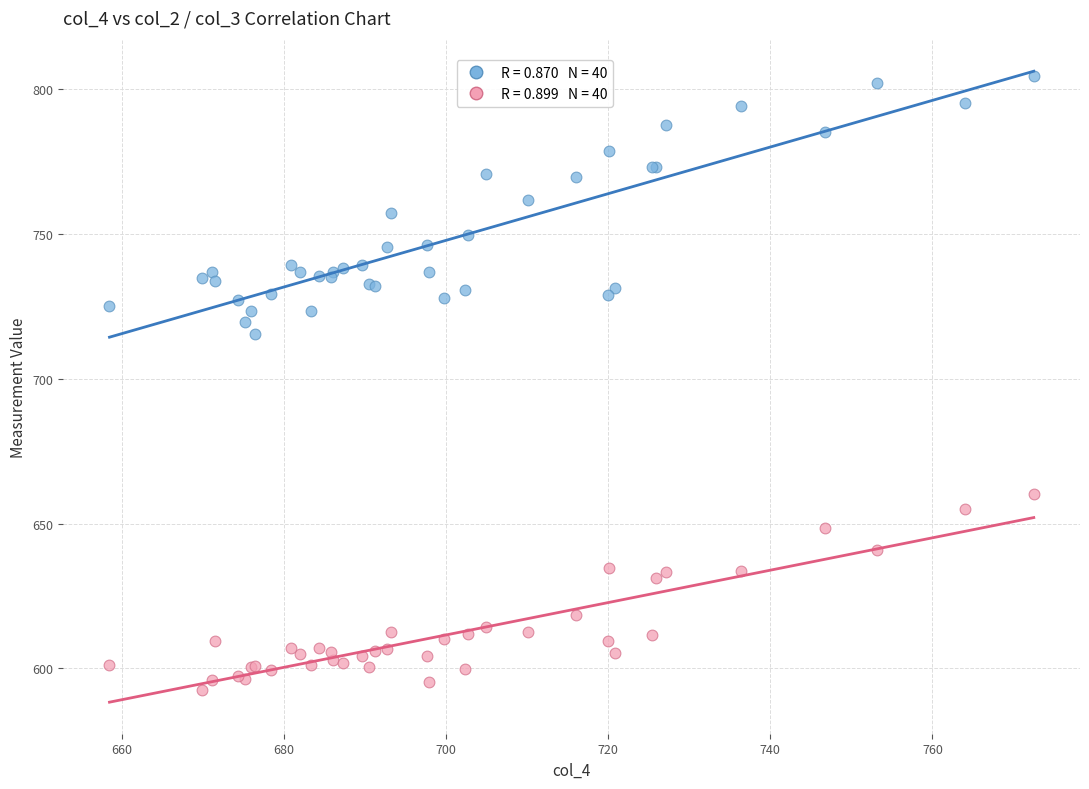

Across all series, what Y value is closest to 698?

715.6